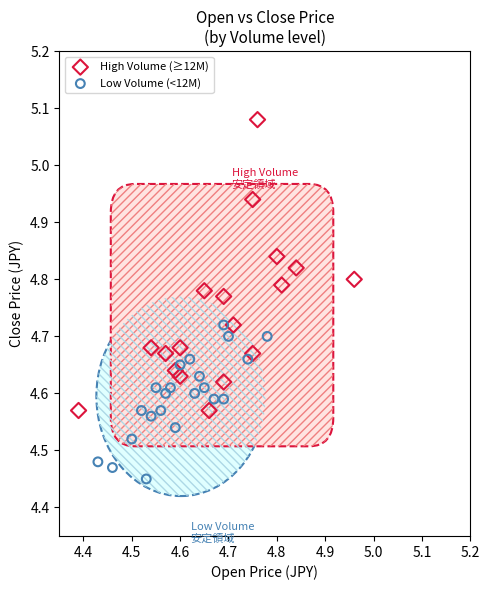

Which series has the largest Y range (max minus min)?

High Volume (≥12M)